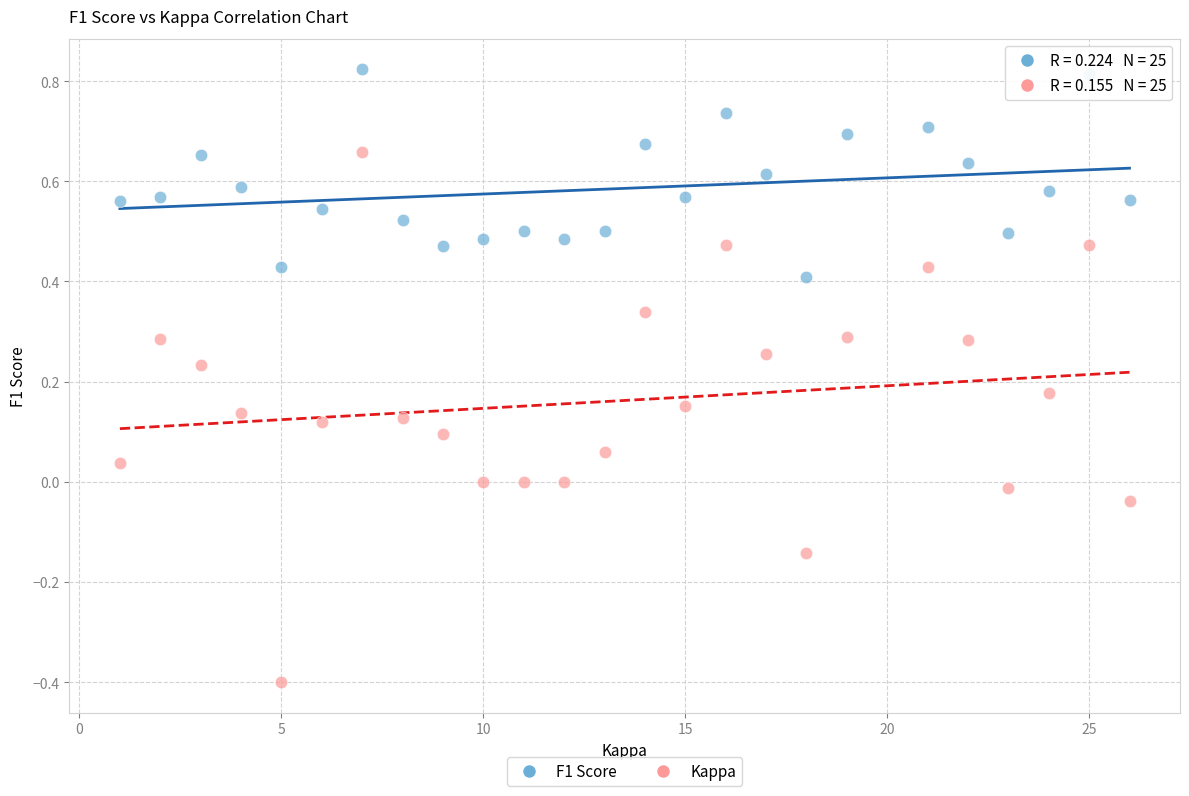

What are all the series names shown in the legend?

F1 Score, Kappa